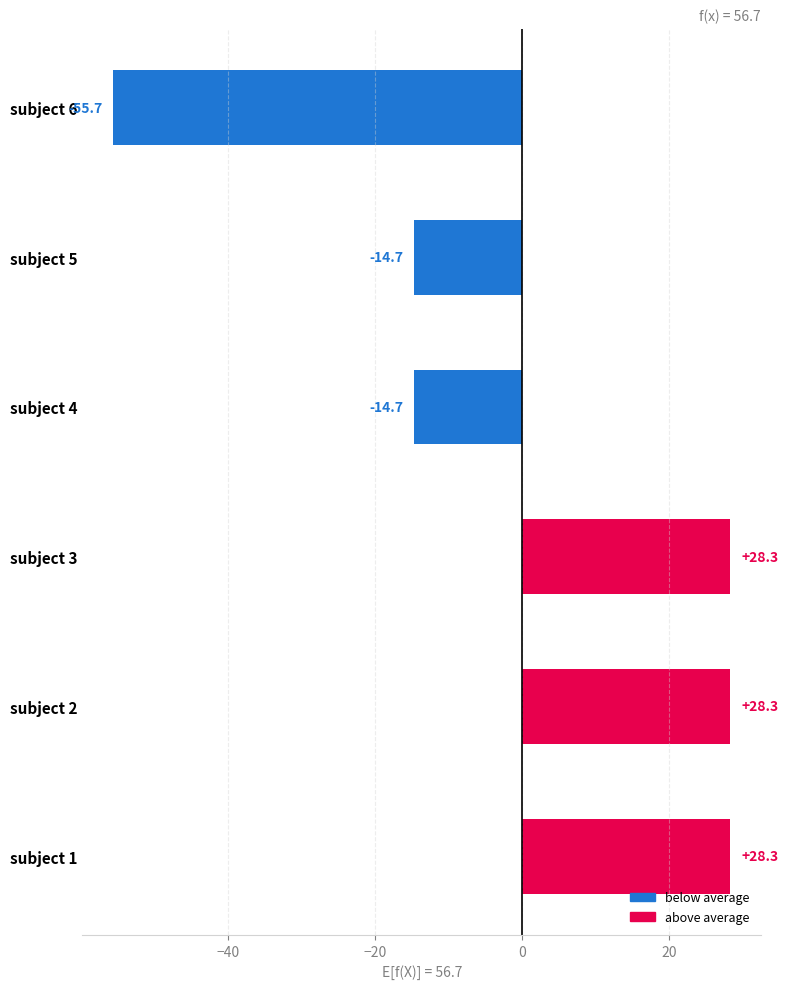

At which category does the chart reach its minimum across all series?

subject 6